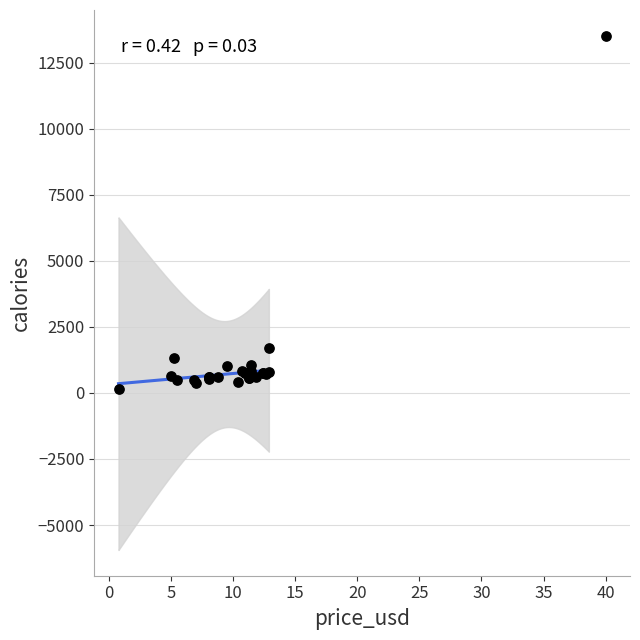

What Y value in the scatter plot is closest to 6840?

1690